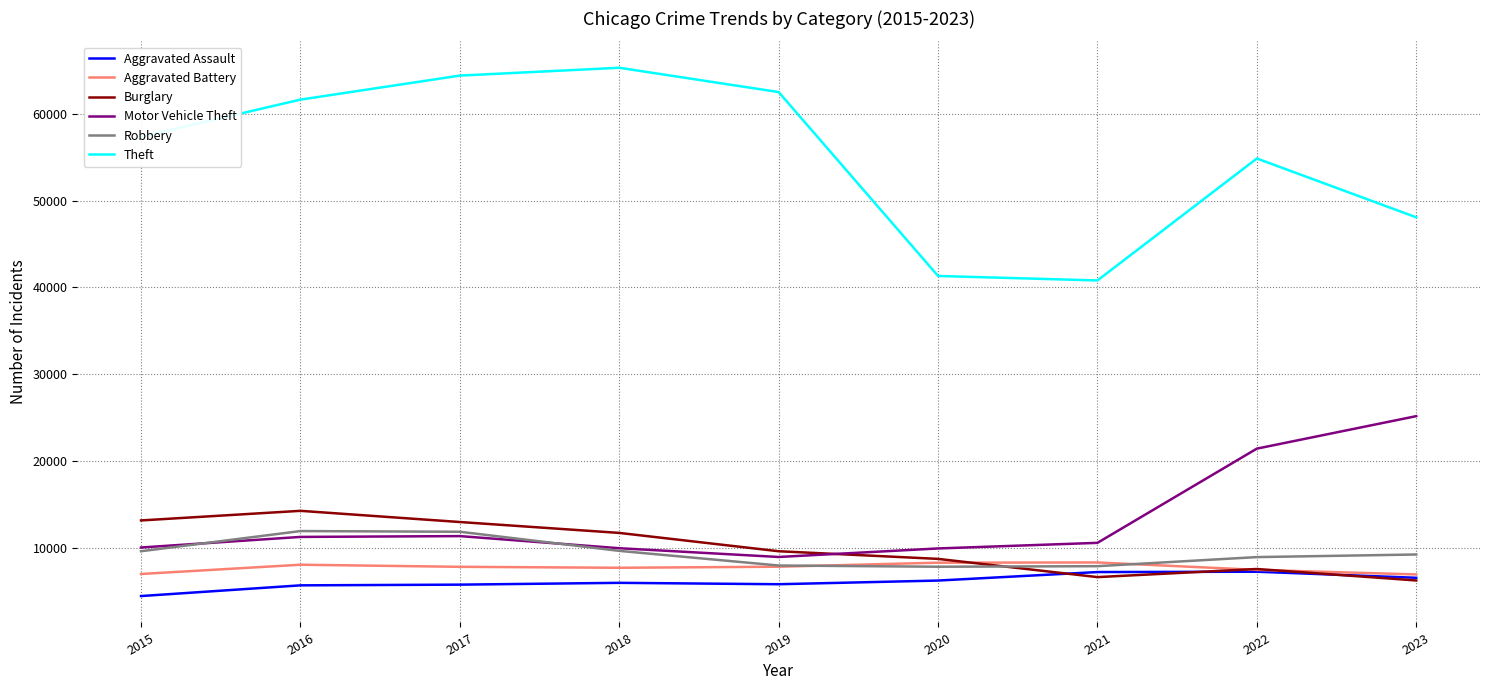

True or false: Theft and Aggravated Assault cross at least once.

False